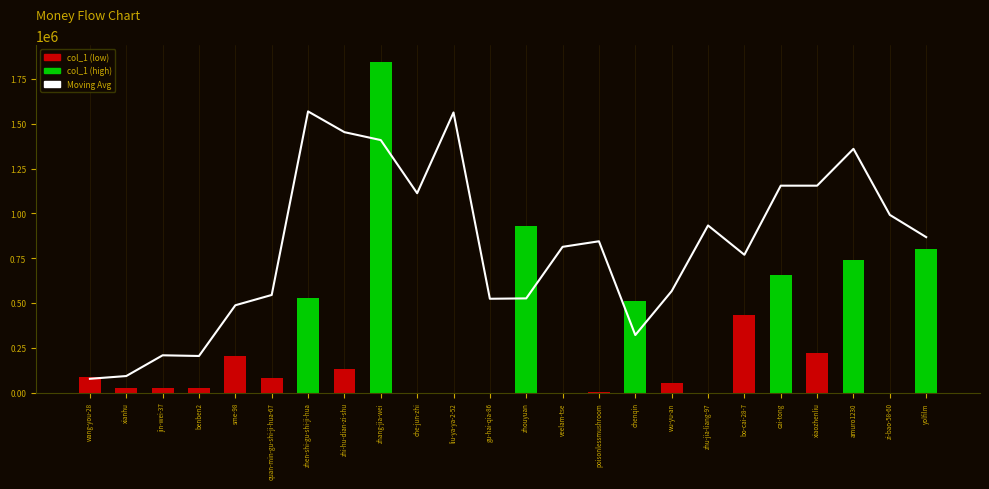

Read the value at zhouyuan.

525391.8